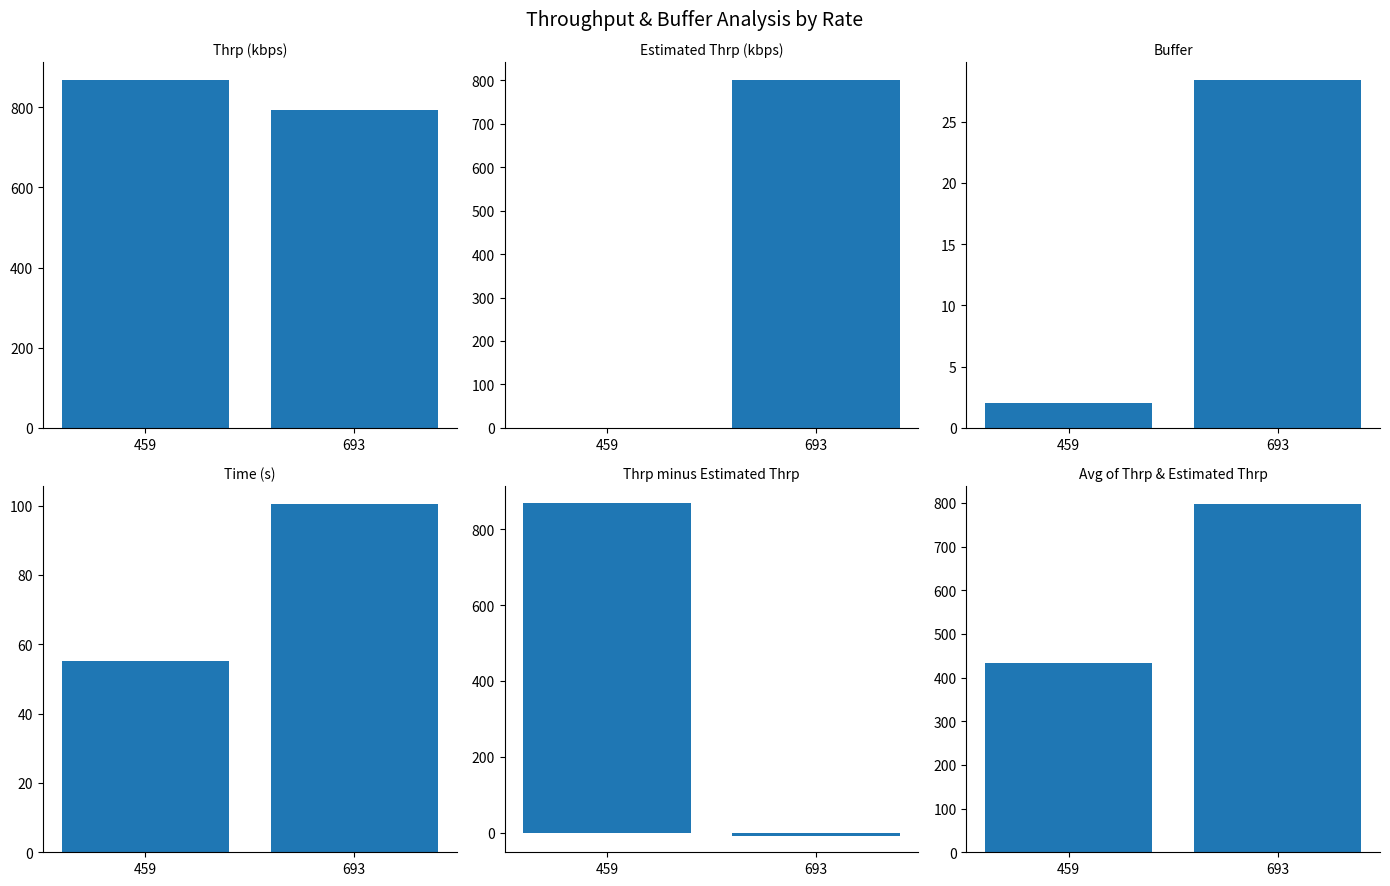

True or false: Time has a value of 19.7 at 459.

False